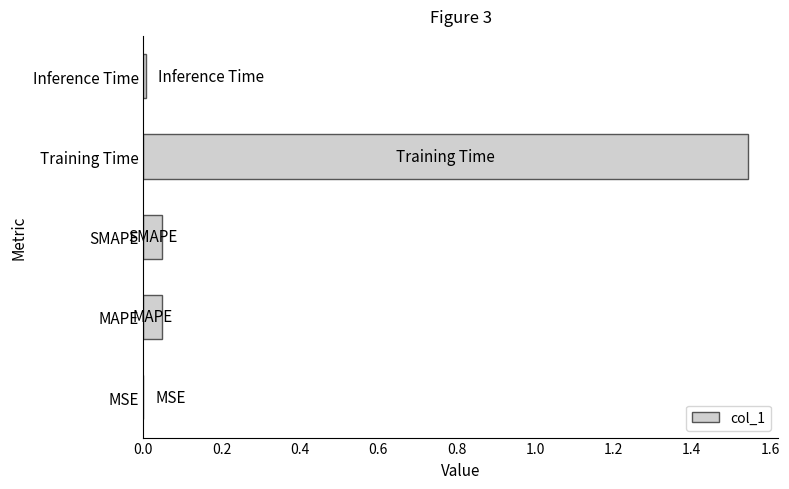

Which category has the highest value across all series?

Training Time